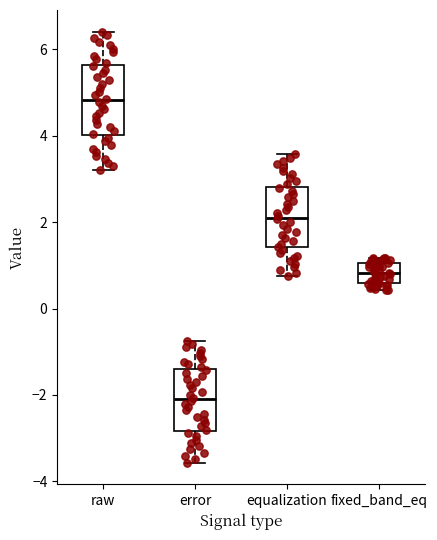

Where is the upper edge of the box for error on the y-axis? The values are not printed on the chart, so give them approximately, as read against the axis.

-1.4